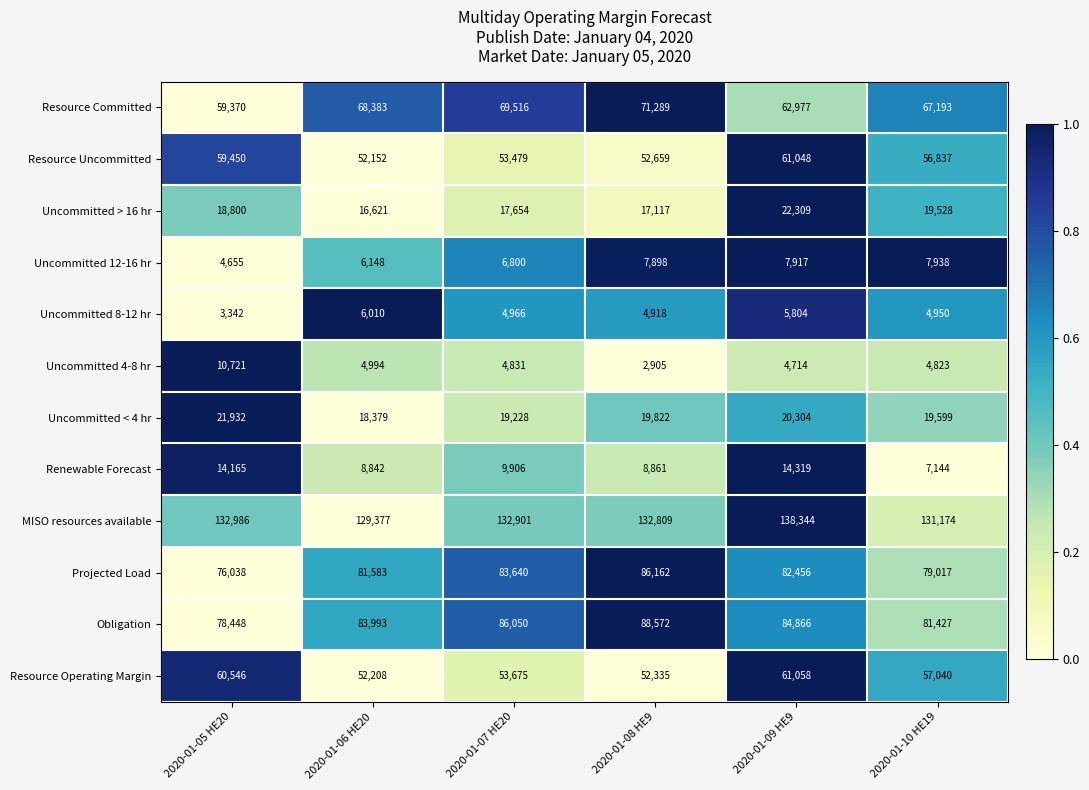

Rank the categories by Uncommitted < 4 hr value from highest to lowest.

2020-01-05 HE20, 2020-01-09 HE9, 2020-01-08 HE9, 2020-01-10 HE19, 2020-01-07 HE20, 2020-01-06 HE20